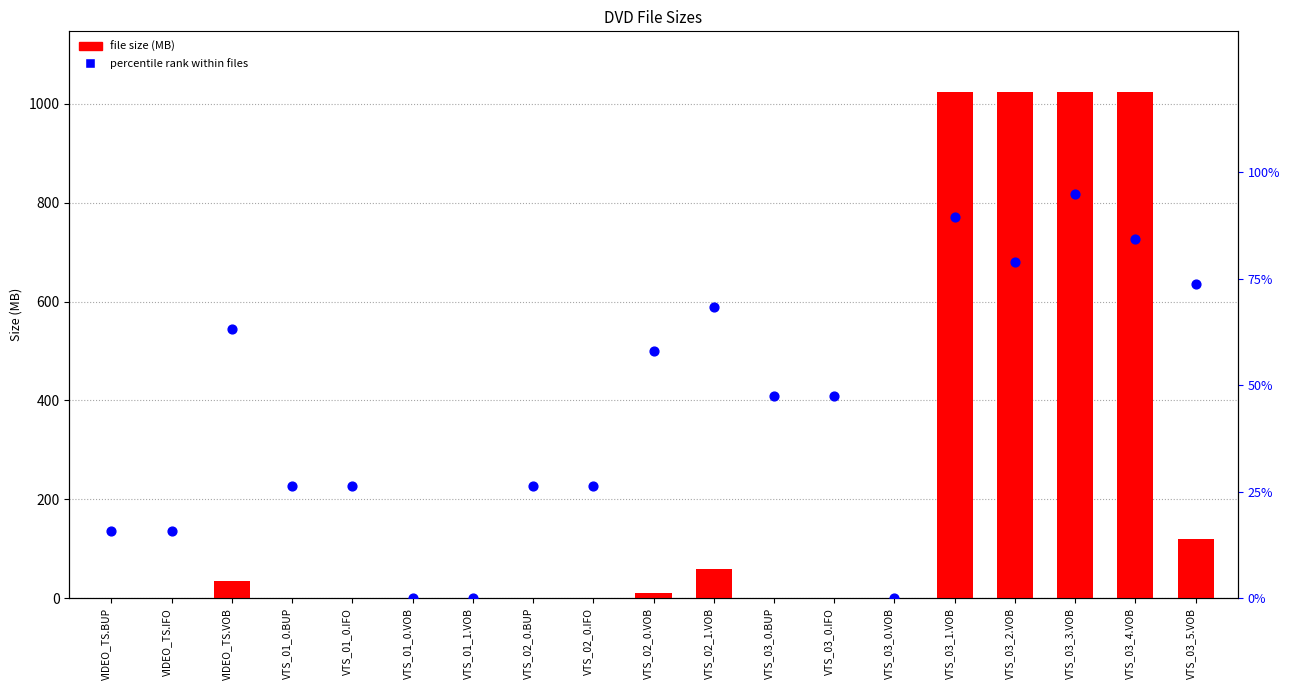

Is the value of File Size (MB) at VTS_03_2.VOB greater than the value of percentile rank within files at VTS_03_3.VOB?

Yes